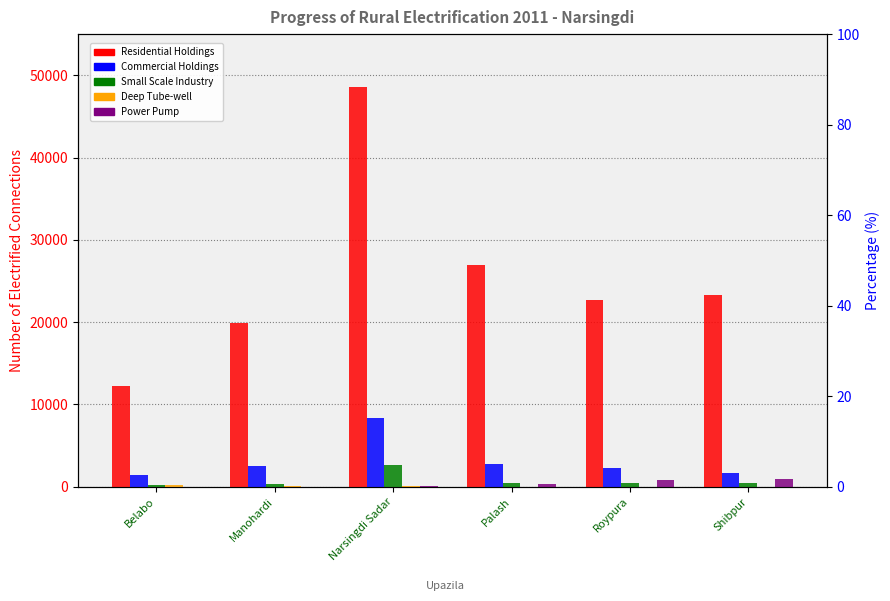

What is the greatest value displayed?

48633